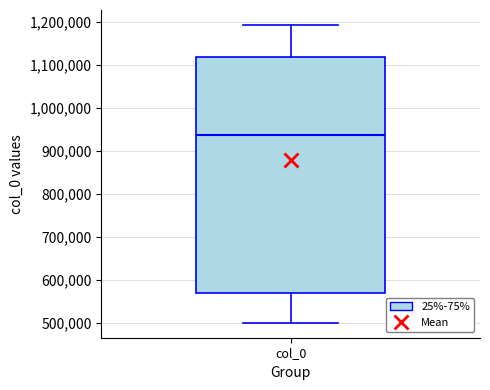

Where does the upper whisker of the box for col_0 end on the y-axis? The values are not printed on the chart, so give them approximately, as read against the axis.

1190000